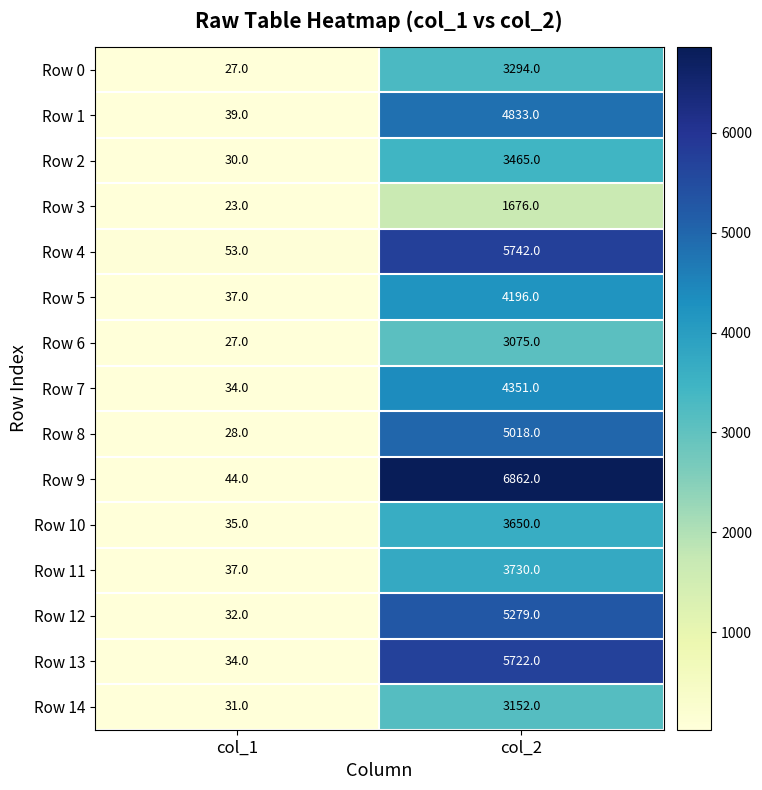

At col_2, list the series in order from largest to smallest.

Row 9, Row 4, Row 13, Row 12, Row 8, Row 1, Row 7, Row 5, Row 11, Row 10, Row 2, Row 0, Row 14, Row 6, Row 3